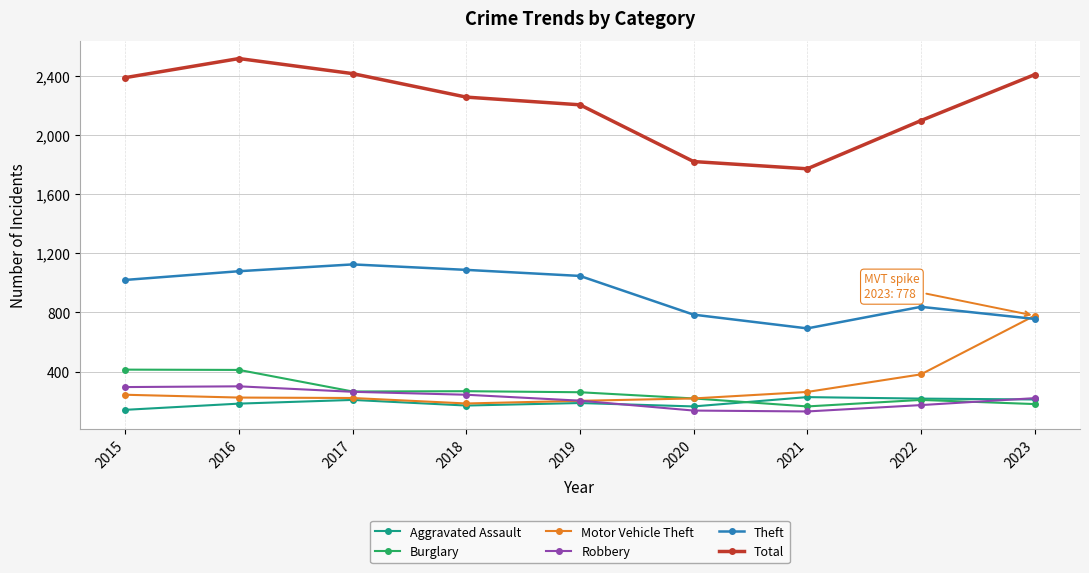

What is the spread (max minus min) of values at 2022?

1925